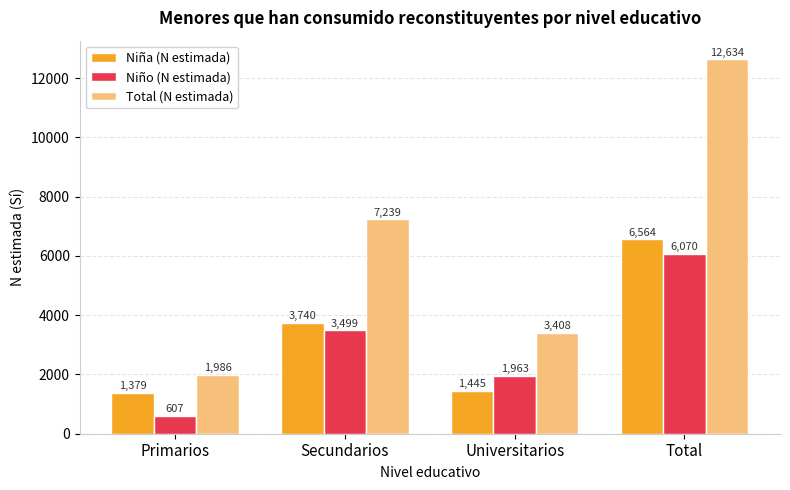

What is the label of the 2nd bar from the right?

Universitarios